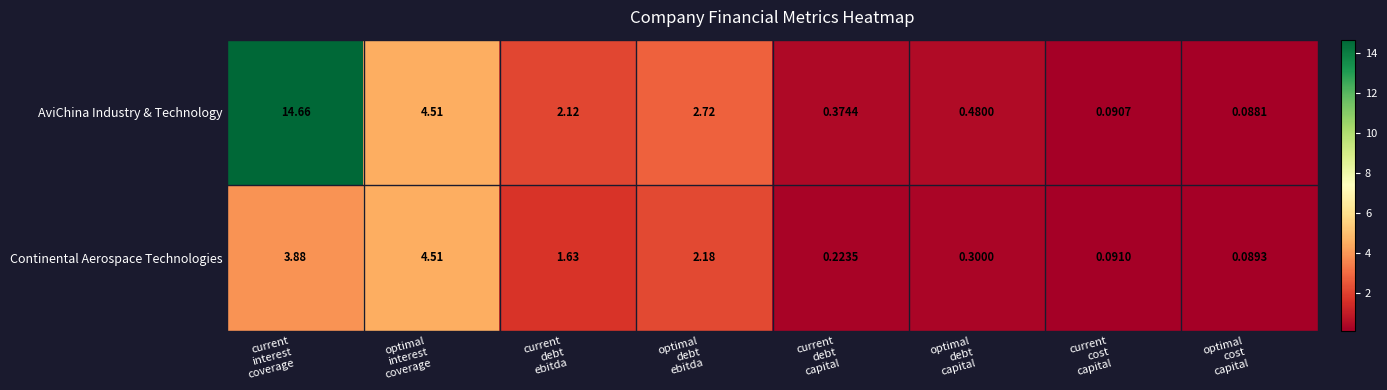

At optimal
debt
capital, list the series in order from smallest to largest.

Continental Aerospace Technologies, AviChina Industry & Technology